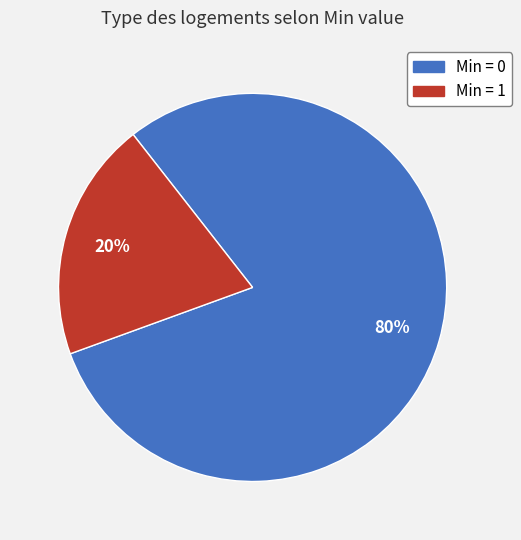

How many slices are in this pie chart?

2